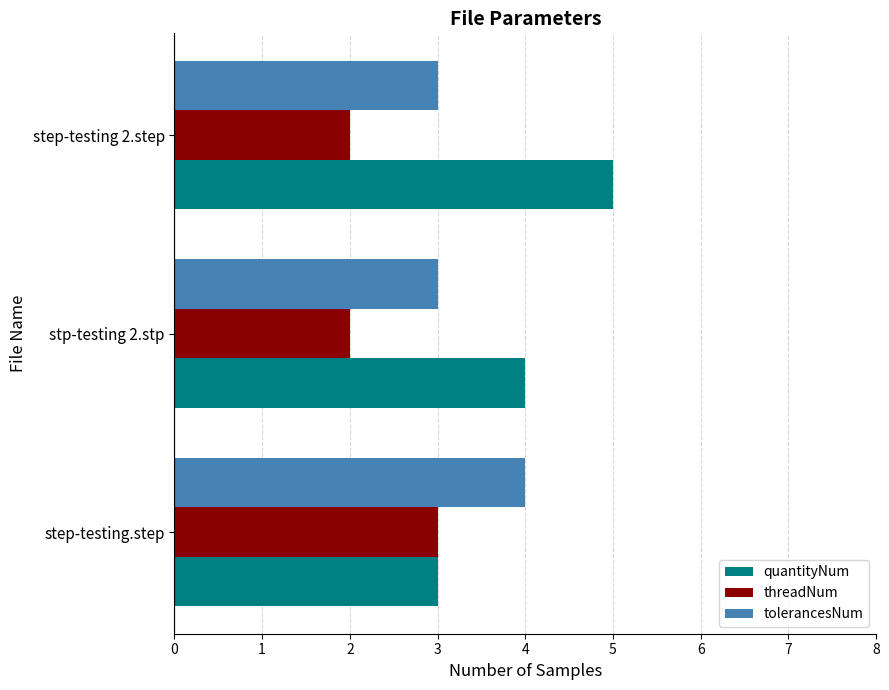

How many threadNum values are between 2 and 3?

3